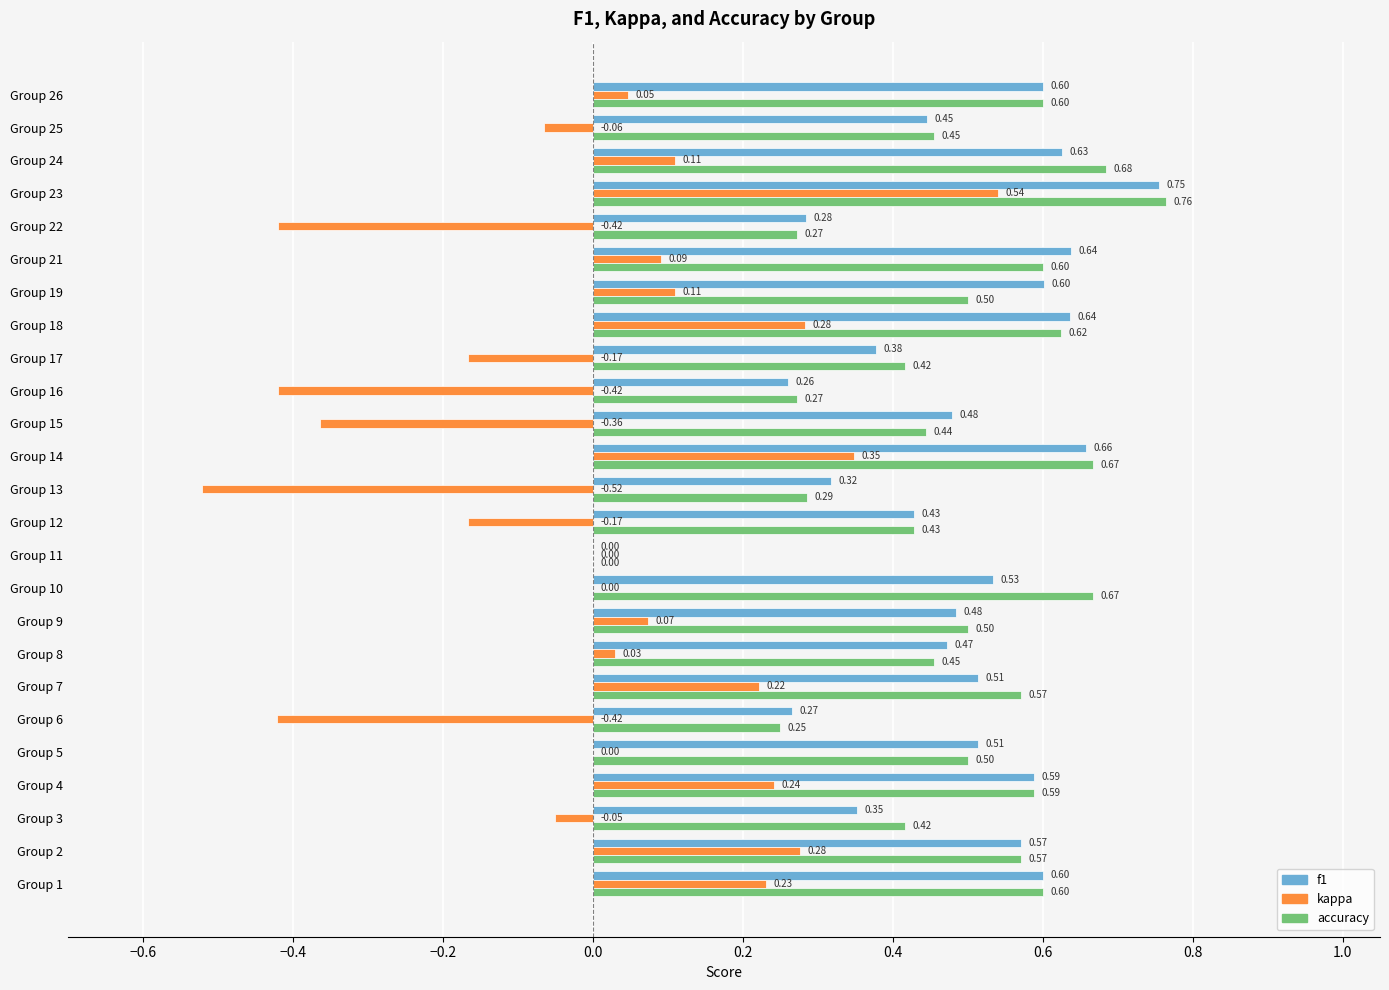

At which category is the sum across all series the highest?

Group 23